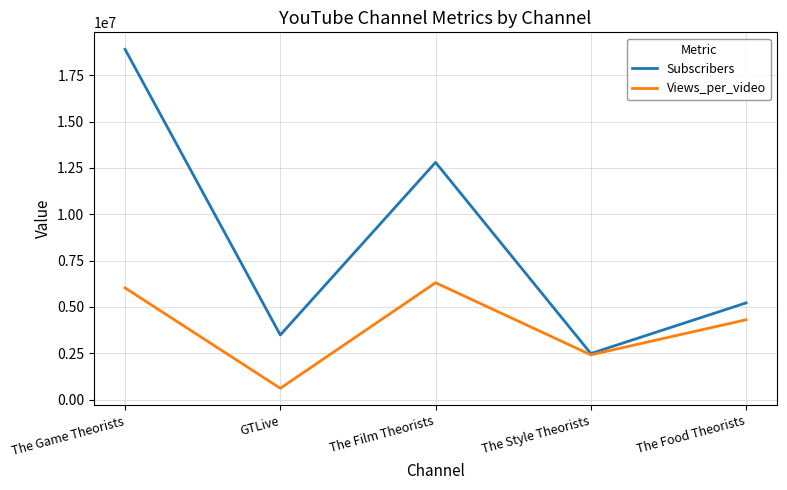

What is the lowest value of the Views_per_video series?

614574.6